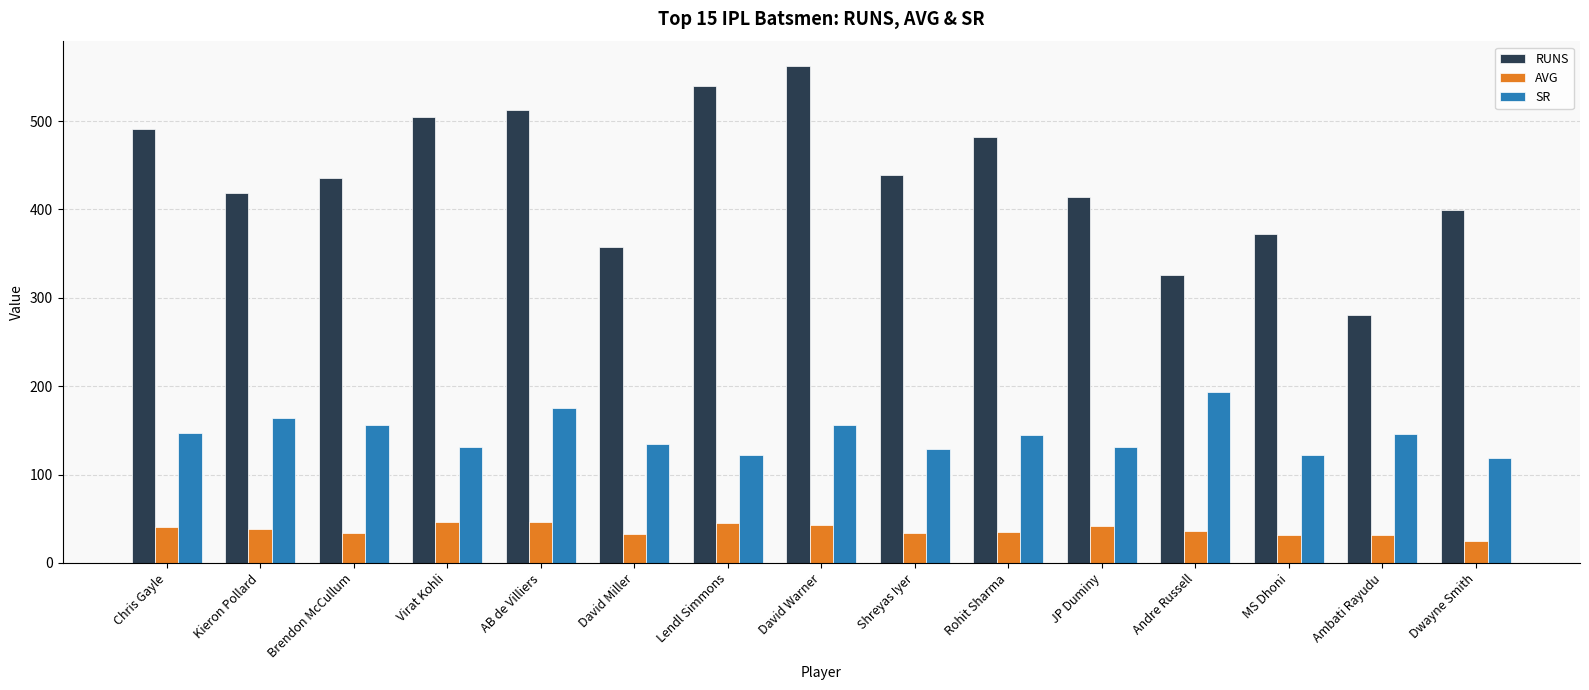

How many groups of bars are there?

15